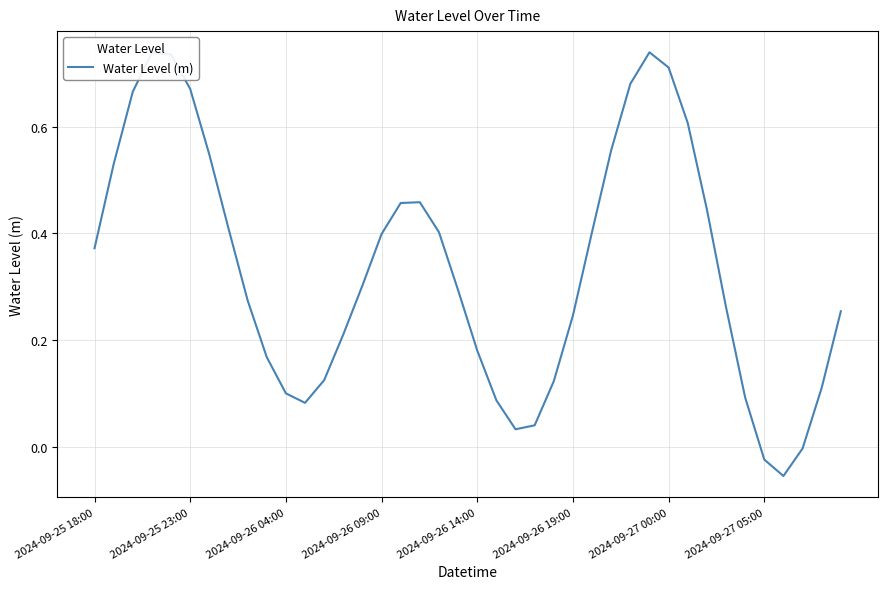

What is the difference between the maximum and minimum values?

0.8